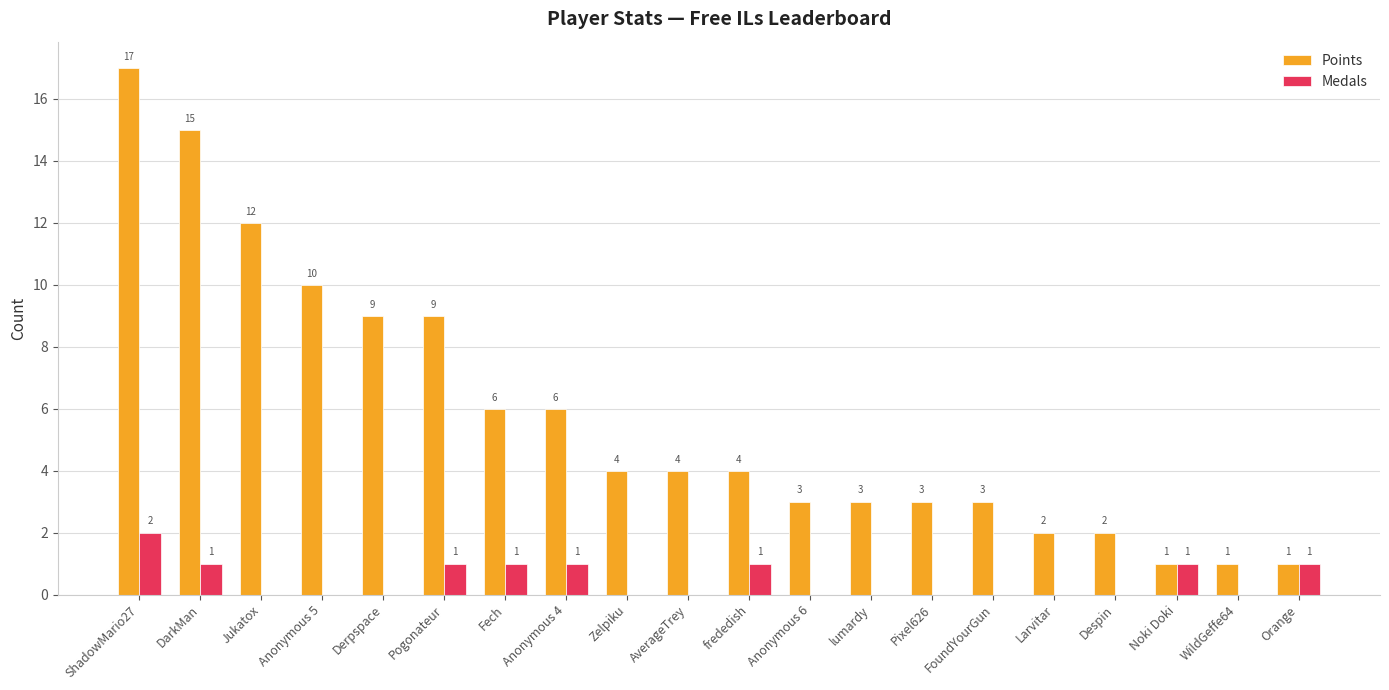

Reading left to right, what are all the values shown in this chart?

Points: ShadowMario27=17	DarkMan=15	Jukatox=12	Anonymous 5=10	Derpspace=9	Pogonateur=9	Fech=6	Anonymous 4=6	Zelpiku=4	AverageTrey=4	frededish=4	Anonymous 6=3	lumardy=3	Pixel626=3	FoundYourGun=3	Larvitar=2	Despin=2	Noki Doki=1	WildGeffe64=1	Orange=1
Medals: ShadowMario27=2	DarkMan=1	Jukatox=0	Anonymous 5=0	Derpspace=0	Pogonateur=1	Fech=1	Anonymous 4=1	Zelpiku=0	AverageTrey=0	frededish=1	Anonymous 6=0	lumardy=0	Pixel626=0	FoundYourGun=0	Larvitar=0	Despin=0	Noki Doki=1	WildGeffe64=0	Orange=1